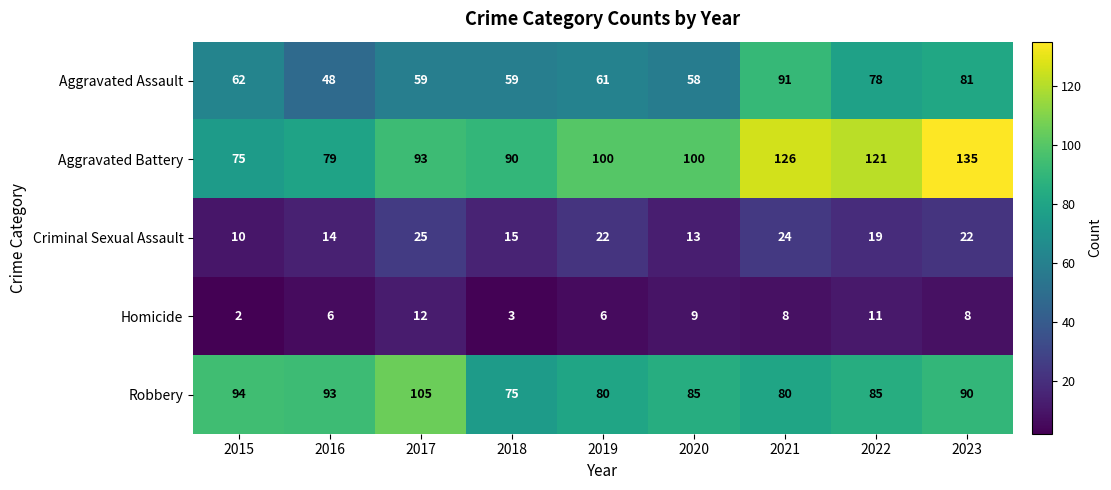

Which series has the widest spread of values?

Aggravated Battery